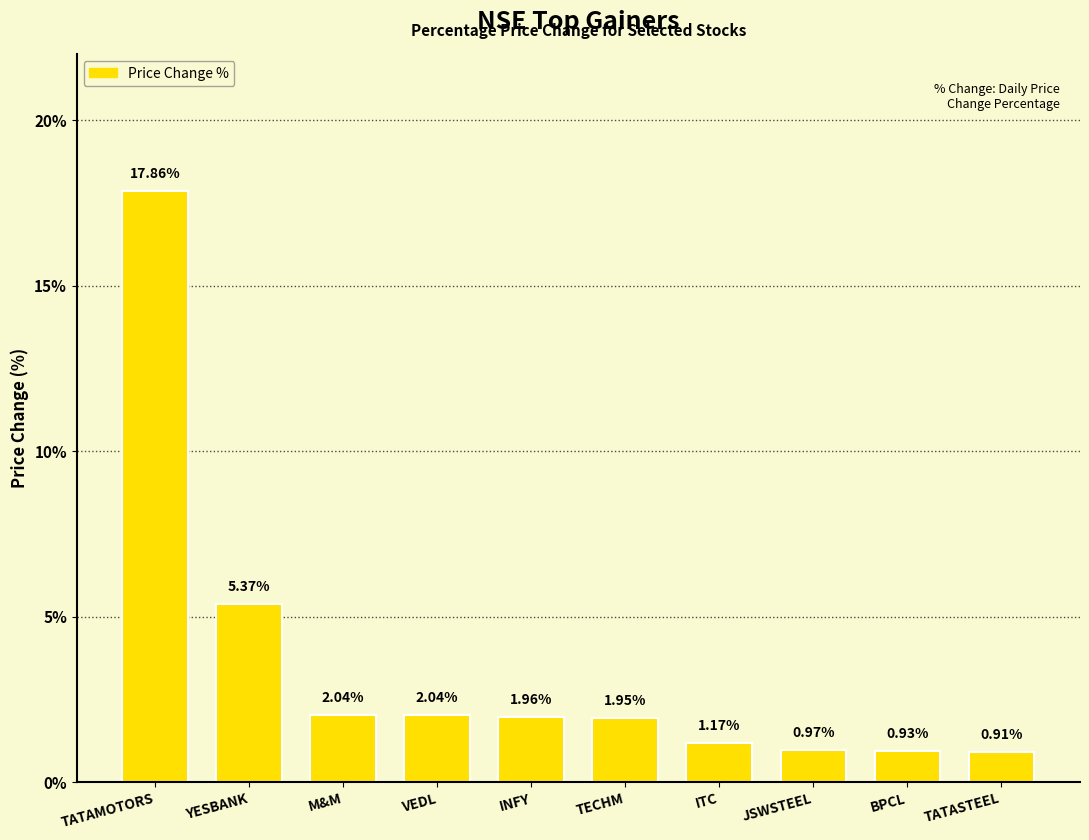

What is the label of the 5th bar from the right?

TECHM